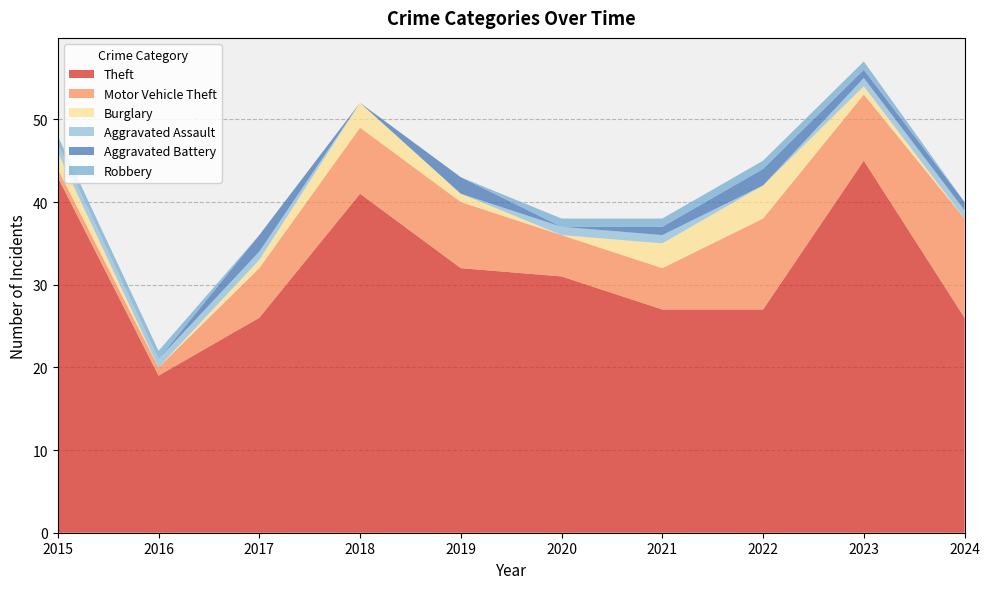

Reading right to left, extract all data points from this chart.

Theft: 2024=26	2023=45	2022=27	2021=27	2020=31	2019=32	2018=41	2017=26	2016=19	2015=43
Motor Vehicle Theft: 2024=12	2023=8	2022=11	2021=5	2020=5	2019=8	2018=8	2017=6	2016=1	2015=1
Burglary: 2024=0	2023=1	2022=4	2021=3	2020=0	2019=1	2018=3	2017=1	2016=0	2015=2
Aggravated Assault: 2024=1	2023=1	2022=0	2021=1	2020=1	2019=0	2018=0	2017=1	2016=1	2015=1
Aggravated Battery: 2024=1	2023=1	2022=2	2021=1	2020=0	2019=2	2018=0	2017=2	2016=0	2015=0
Robbery: 2024=0	2023=1	2022=1	2021=1	2020=1	2019=0	2018=0	2017=0	2016=1	2015=1